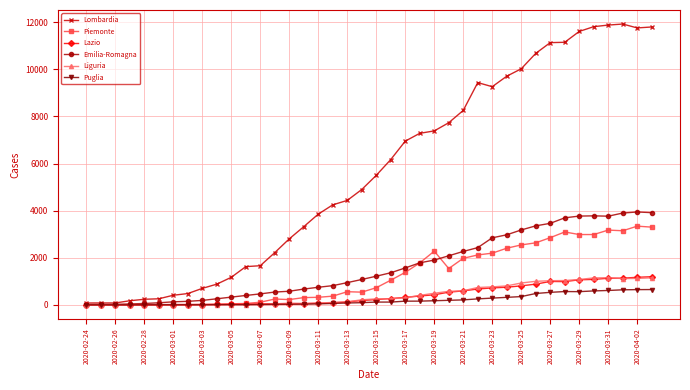

Which series has the largest range (max minus min)?

Lombardia